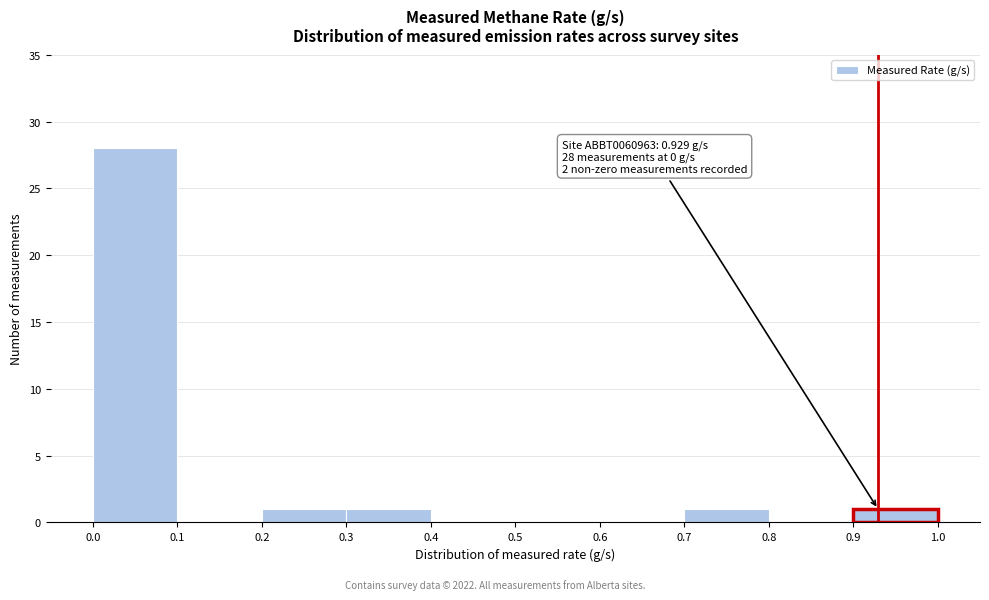

Which range on the x-axis has the tallest bar?

0.0 to 0.1